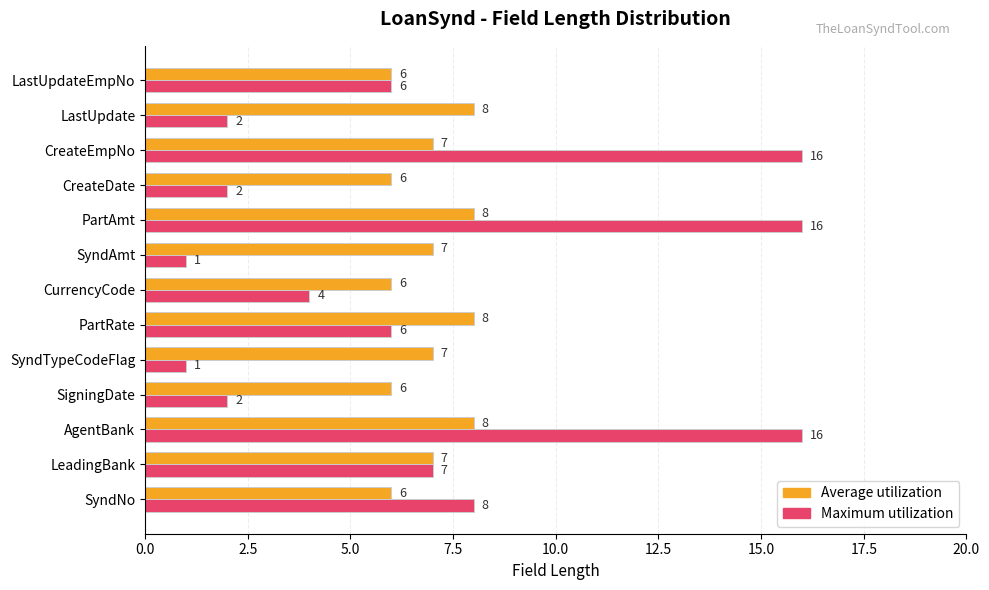

Where is Maximum utilization nearest to the value 8?

SyndNo